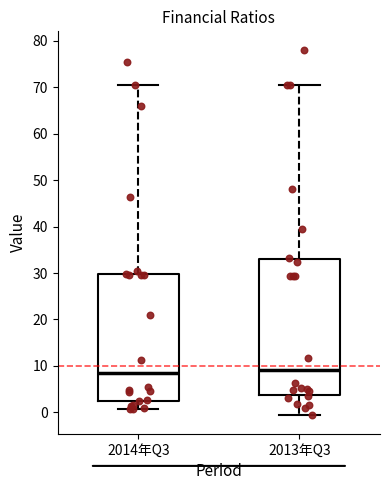

Reading left to right, transcribe this box plot: for each box, give where its median line is, the range the box spans, and where its two whiskers end, as read against the y-axis. The values are not printed on the chart, so give them approximately, as read against the axis.

2014年Q3: median 8, box 3 to 30, whiskers 1 to 71
2013年Q3: median 9, box 4 to 33, whiskers -1 to 71